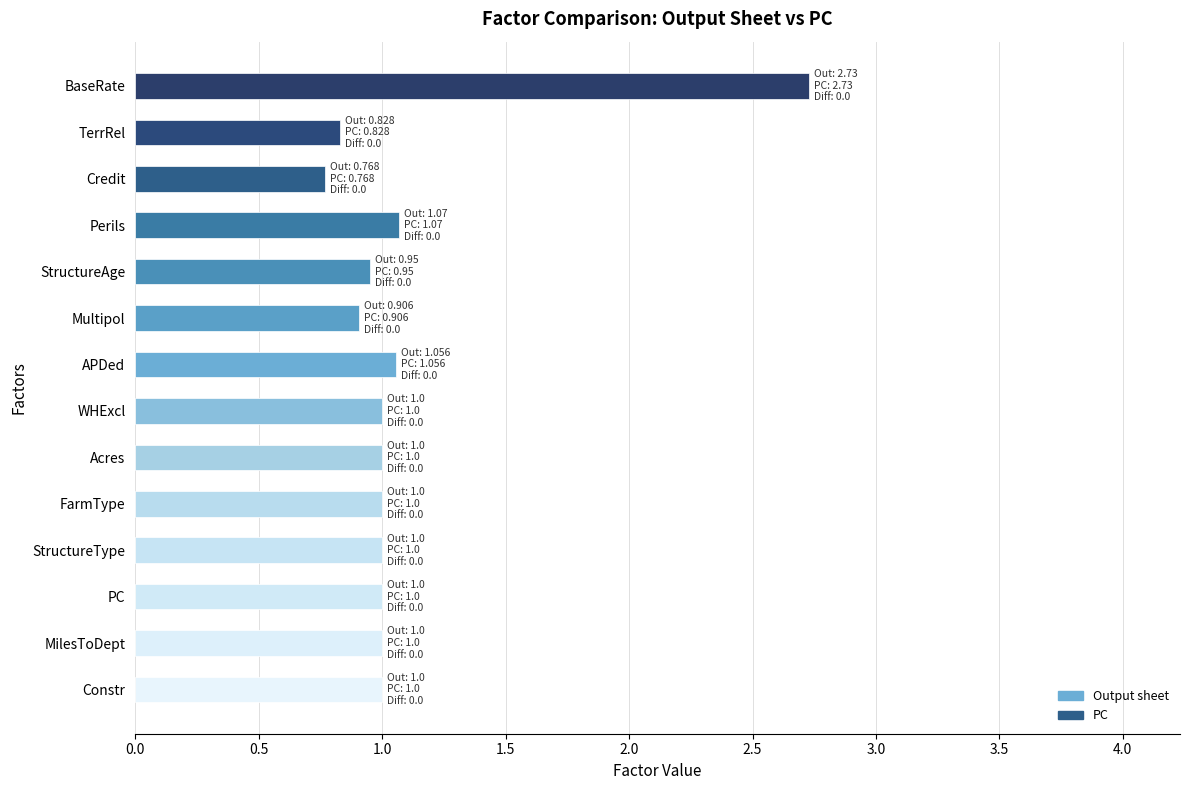

What is the sum of all values?

15.3